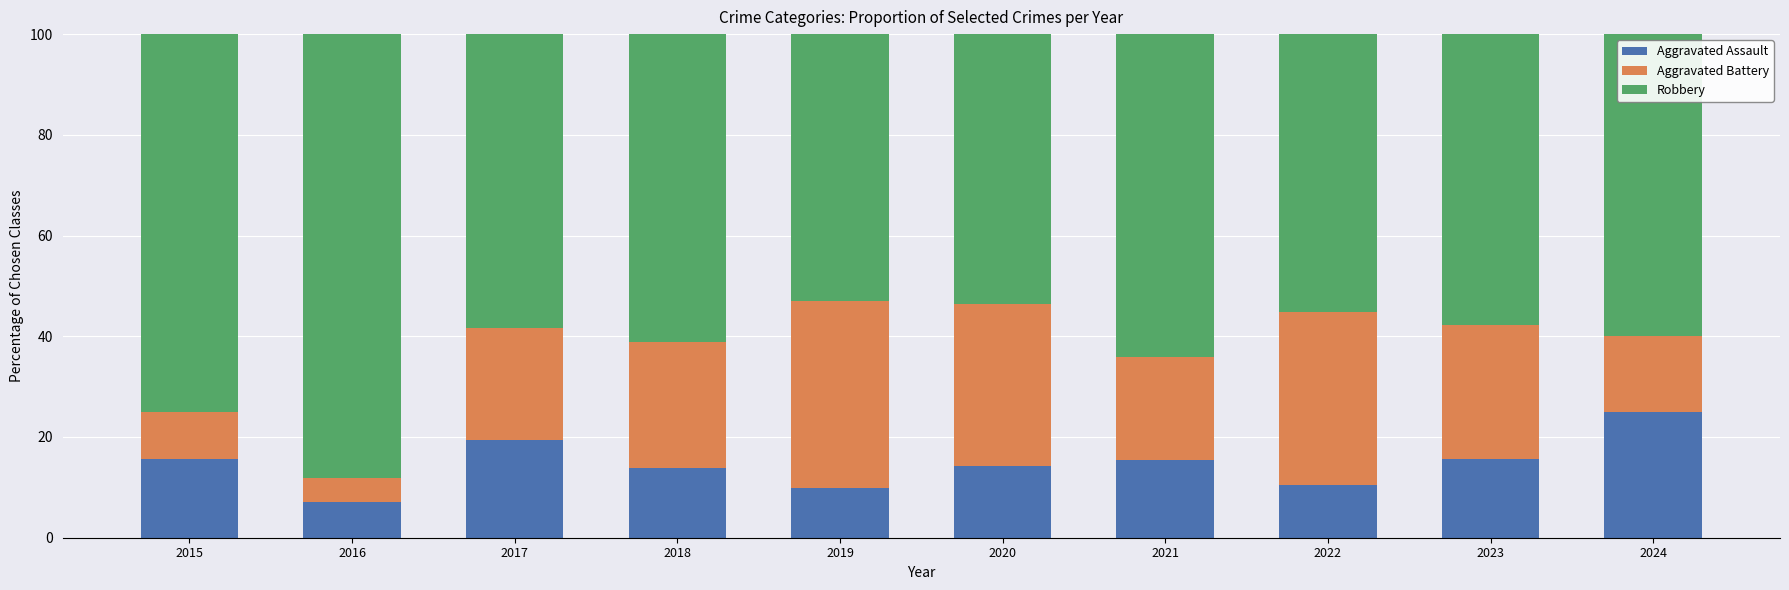

Are the bars horizontal?

No